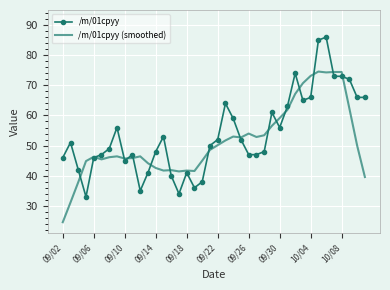

What are all the series names shown in the legend?

/m/01cpyy, /m/01cpyy (smoothed)